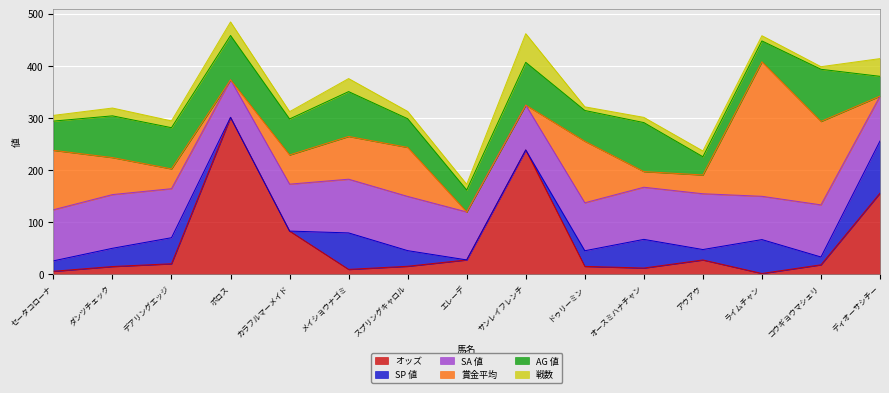

What position from the left is カラフルマーメイド?

5